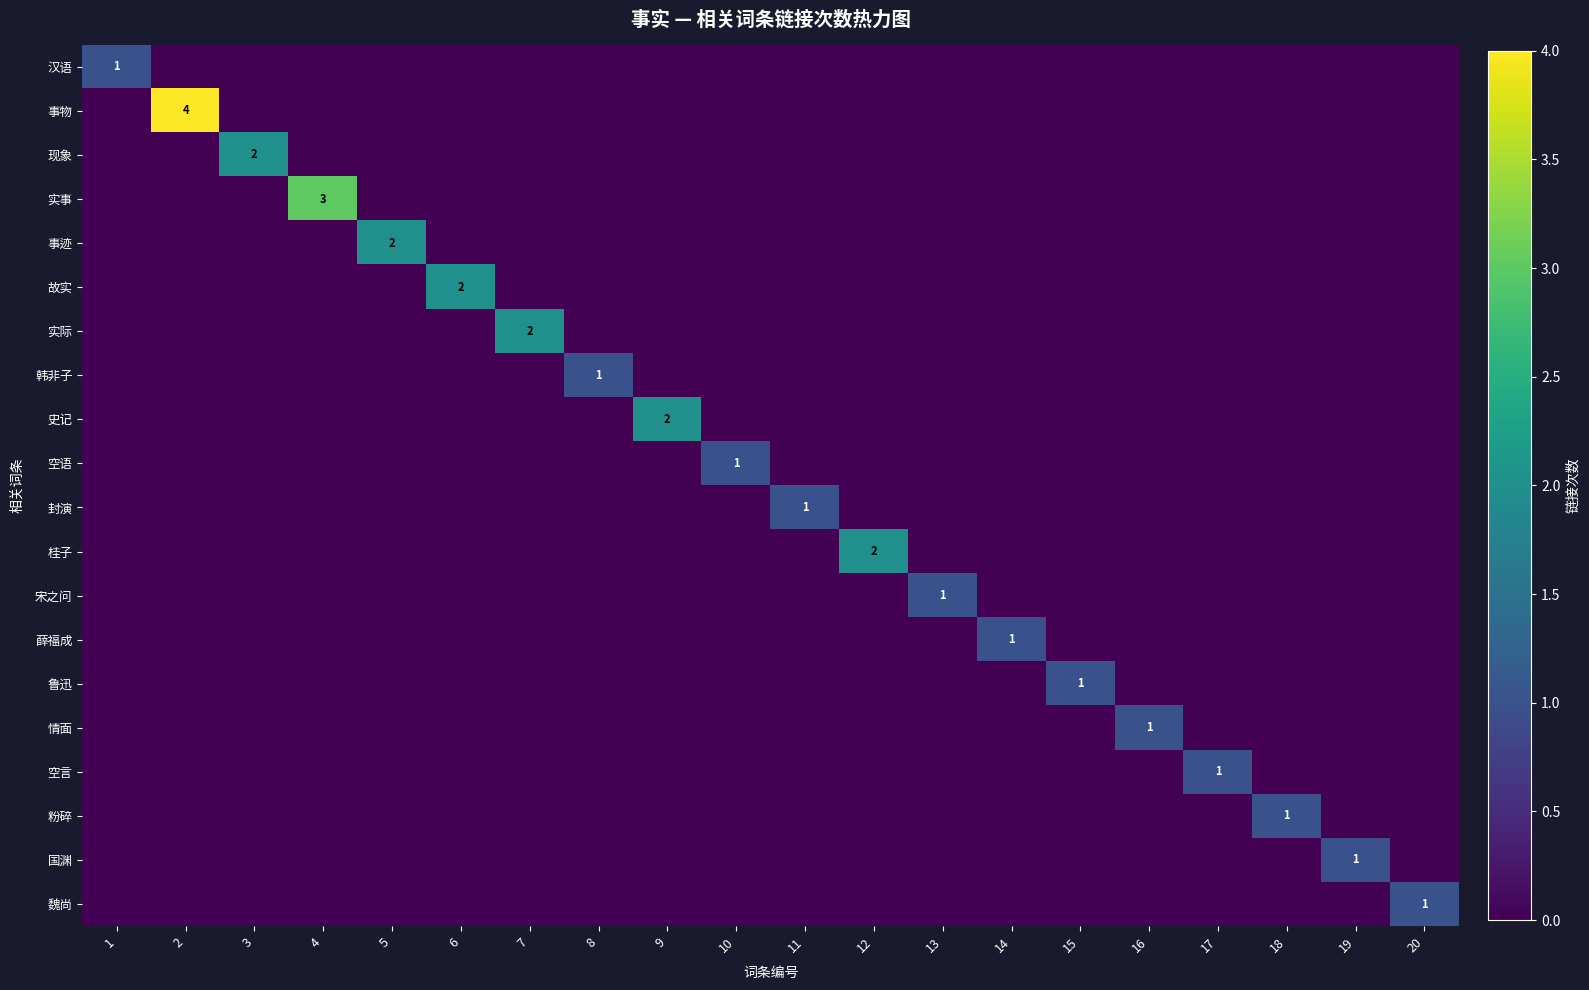

Is it true that 实际 equals 1 at 7?

False